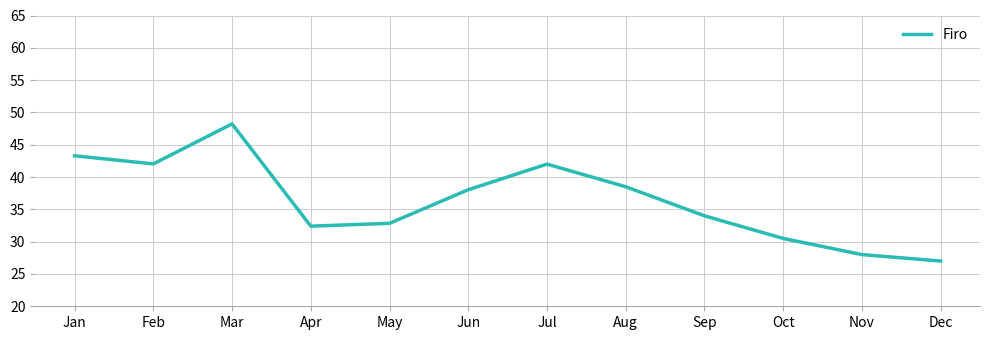

The chart shows a value of 34.0 at Sep. True or false?

True